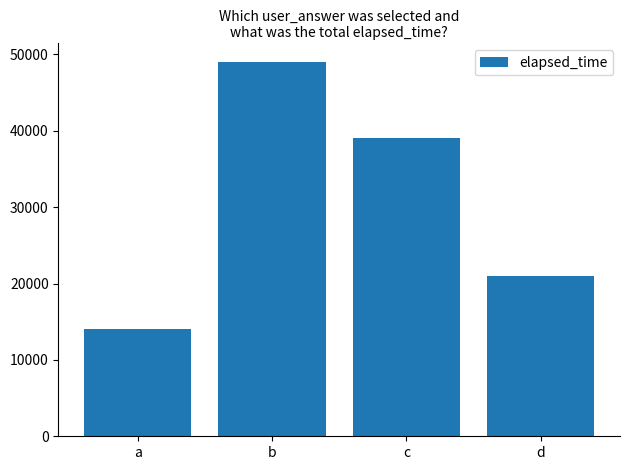

Is it true that the value at a is 9636?

False